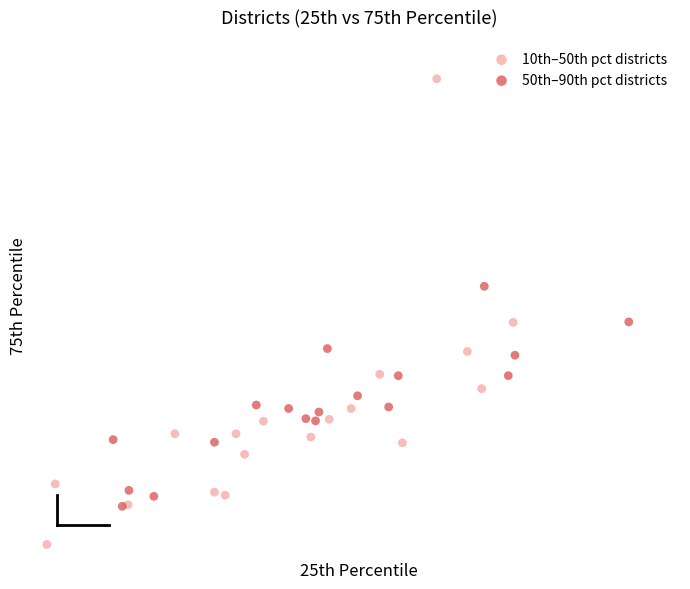

Which series has the widest spread of Y values?

10th–50th pct districts